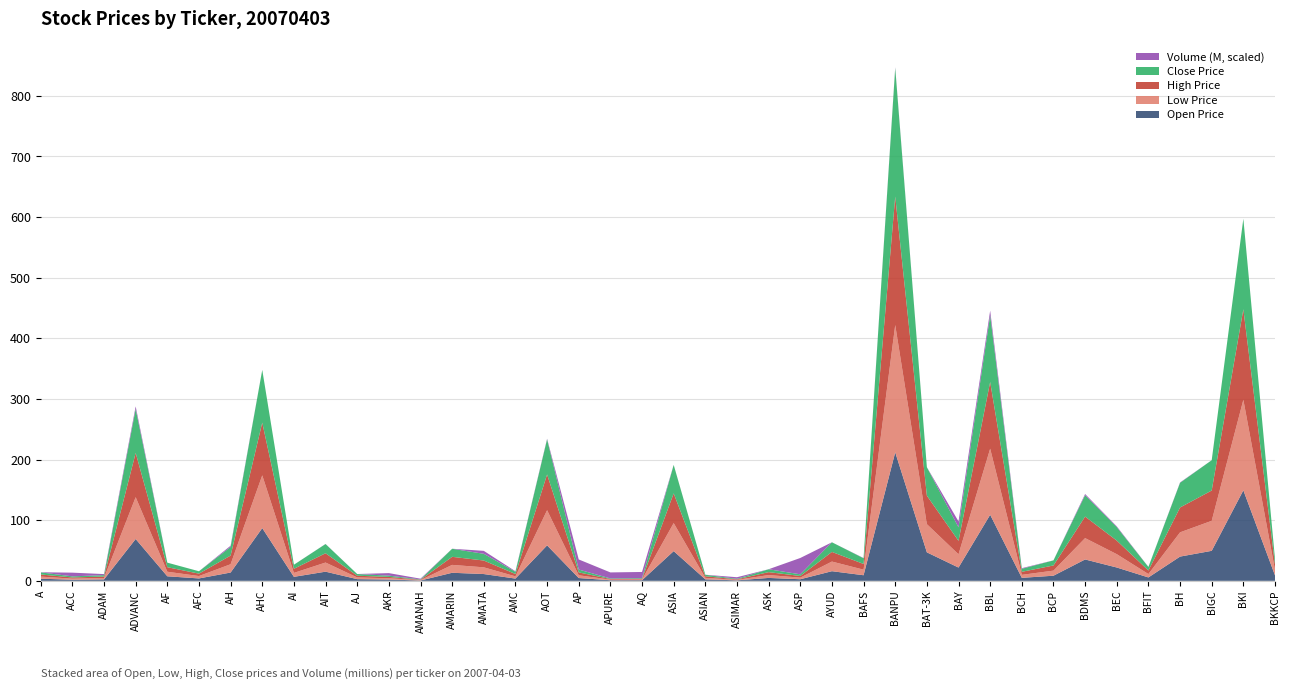

Reading right to left, what are all the values shown in this chart?

OPEN: BKKCP=9.0	BKI=149.3	BIGC=49.5	BH=40.0	BFIT=5.6	BEC=22.0	BDMS=35.2	BCP=8.4	BCH=4.9	BBL=109.0	BAY=21.9	BAT-3K=47.0	BANPU=212.0	BAFS=9.2	AYUD=15.9	ASP=2.6	ASK=4.8	ASIMAR=0.8	ASIAN=2.5	ASIA=49.0	AQ=1.1	APURE=1.0	AP=4.6	AOT=58.5	AMC=3.7	AMATA=11.2	AMARIN=13.3	AMANAH=0.6	AKR=2.2	AJ=2.8	AIT=15.1	AI=6.6	AHC=87.0	AH=13.7	AFC=4.0	AF=7.5	ADVANC=69.0	ADAM=2.4	ACC=1.8	A=3.5
LOW: BKKCP=9.0	BKI=149.3	BIGC=49.5	BH=40.0	BFIT=5.6	BEC=22.0	BDMS=35.2	BCP=8.4	BCH=4.9	BBL=109.0	BAY=21.9	BAT-3K=46.5	BANPU=210.0	BAFS=9.2	AYUD=15.9	ASP=2.6	ASK=4.7	ASIMAR=0.8	ASIAN=2.5	ASIA=46.2	AQ=1.1	APURE=1.0	AP=4.6	AOT=58.0	AMC=3.7	AMATA=11.1	AMARIN=13.0	AMANAH=0.6	AKR=2.1	AJ=2.8	AIT=15.1	AI=6.5	AHC=87.0	AH=13.7	AFC=3.9	AF=7.5	ADVANC=69.0	ADAM=2.3	ACC=1.8	A=3.5
HIGH: BKKCP=9.0	BKI=149.3	BIGC=50.0	BH=41.0	BFIT=5.8	BEC=22.4	BDMS=35.5	BCP=8.5	BCH=5.0	BBL=110.0	BAY=22.2	BAT-3K=47.0	BANPU=212.0	BAFS=9.4	AYUD=15.9	ASP=2.8	ASK=4.8	ASIMAR=0.9	ASIAN=2.6	ASIA=49.0	AQ=1.1	APURE=1.0	AP=4.7	AOT=59.0	AMC=3.8	AMATA=11.2	AMARIN=13.3	AMANAH=0.6	AKR=2.2	AJ=2.8	AIT=15.3	AI=6.8	AHC=87.0	AH=14.3	AFC=4.0	AF=7.5	ADVANC=73.0	ADAM=2.4	ACC=1.9	A=3.5
CLOSE: BKKCP=9.0	BKI=149.3	BIGC=50.0	BH=40.8	BFIT=5.8	BEC=22.3	BDMS=35.2	BCP=8.4	BCH=5.0	BBL=110.0	BAY=22.2	BAT-3K=47.0	BANPU=212.0	BAFS=9.4	AYUD=15.9	ASP=2.7	ASK=4.7	ASIMAR=0.8	ASIAN=2.5	ASIA=47.0	AQ=1.1	APURE=1.0	AP=4.7	AOT=58.0	AMC=3.7	AMATA=11.1	AMARIN=13.3	AMANAH=0.6	AKR=2.1	AJ=2.8	AIT=15.2	AI=6.7	AHC=87.0	AH=14.2	AFC=3.9	AF=7.5	ADVANC=72.5	ADAM=2.3	ACC=1.8	A=3.5
VOL_scaled: BKKCP=0.0	BKI=0.0	BIGC=0.0	BH=0.6	BFIT=0.2	BEC=1.2	BDMS=2.0	BCP=0.1	BCH=1.0	BBL=7.6	BAY=9.8	BAT-3K=0.0	BANPU=1.1	BAFS=0.4	AYUD=0.0	ASP=26.9	ASK=0.1	ASIMAR=2.6	ASIAN=0.1	ASIA=0.1	AQ=10.2	APURE=9.9	AP=16.7	AOT=0.9	AMC=0.8	AMATA=4.9	AMARIN=0.0	AMANAH=1.3	AKR=4.2	AJ=0.0	AIT=0.1	AI=0.0	AHC=0.0	AH=2.1	AFC=0.0	AF=0.0	ADVANC=4.3	ADAM=1.7	ACC=6.1	A=0.2